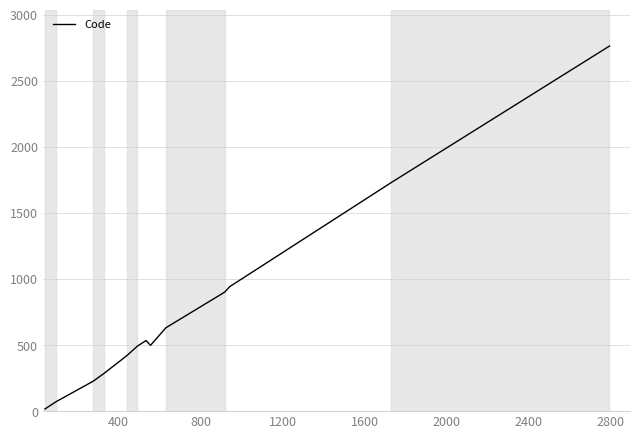

What is the greatest value displayed?

2763